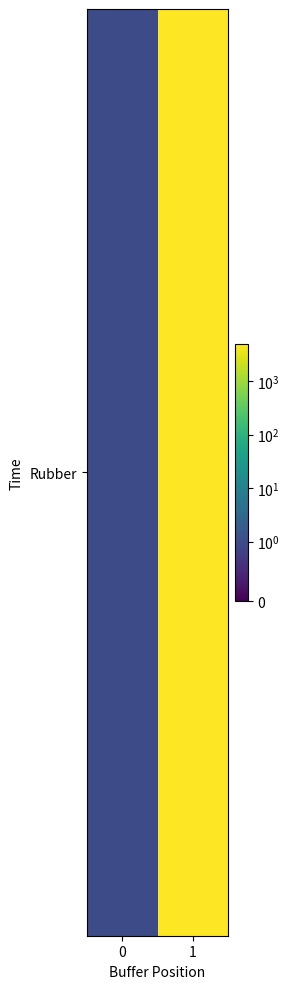

What is the difference between the values at 1 and 0?

4999